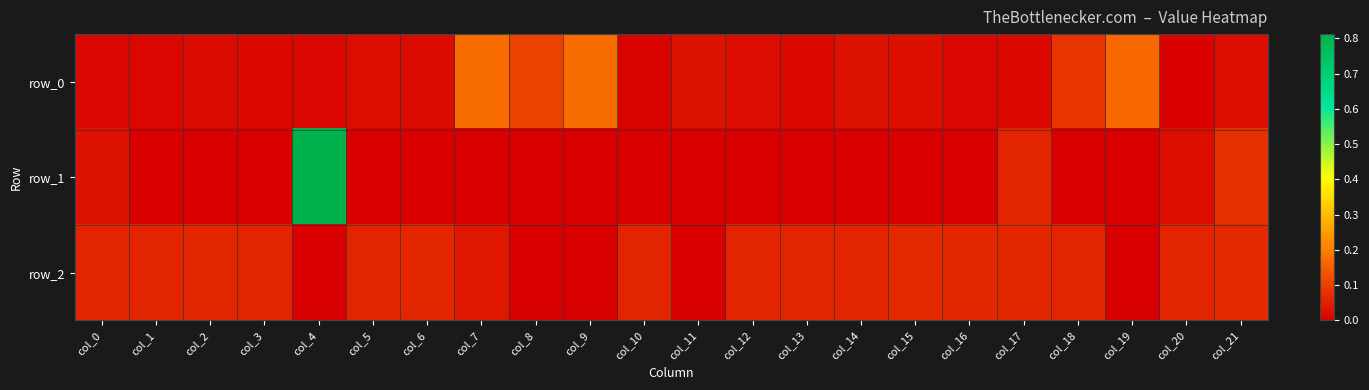

List the series in order of their overall mean, highest first.

row_0, row_1, row_2